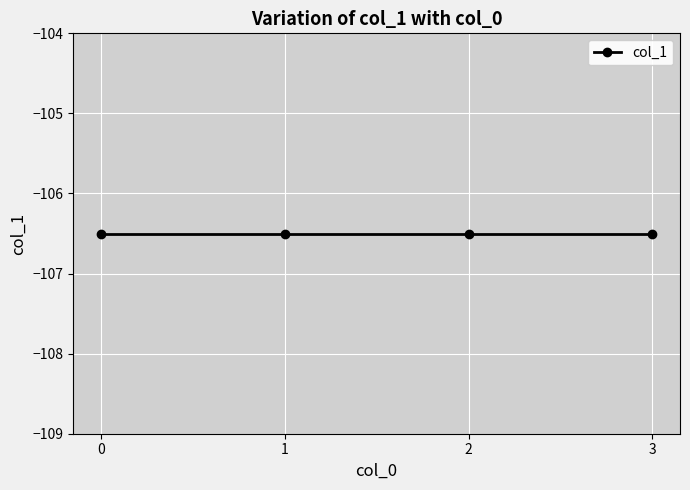

List the labels in order of value, smallest first.

3, 2, 1, 0